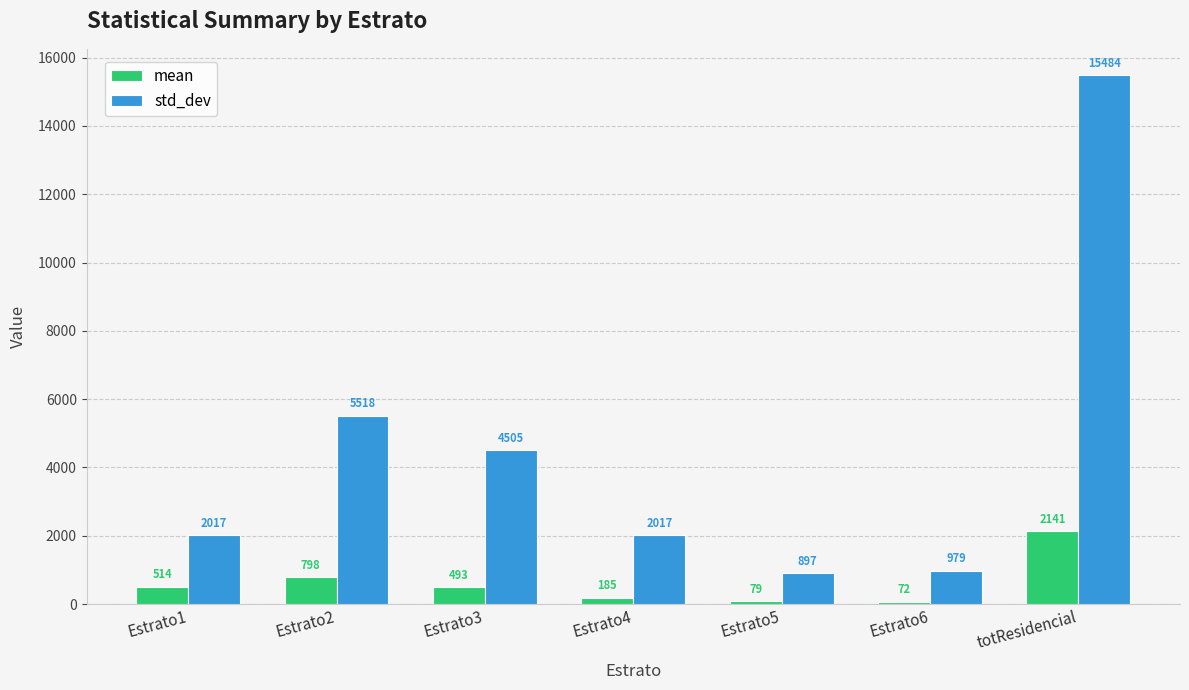

The value of std_dev at Estrato1 is 1039.5. True or false?

False